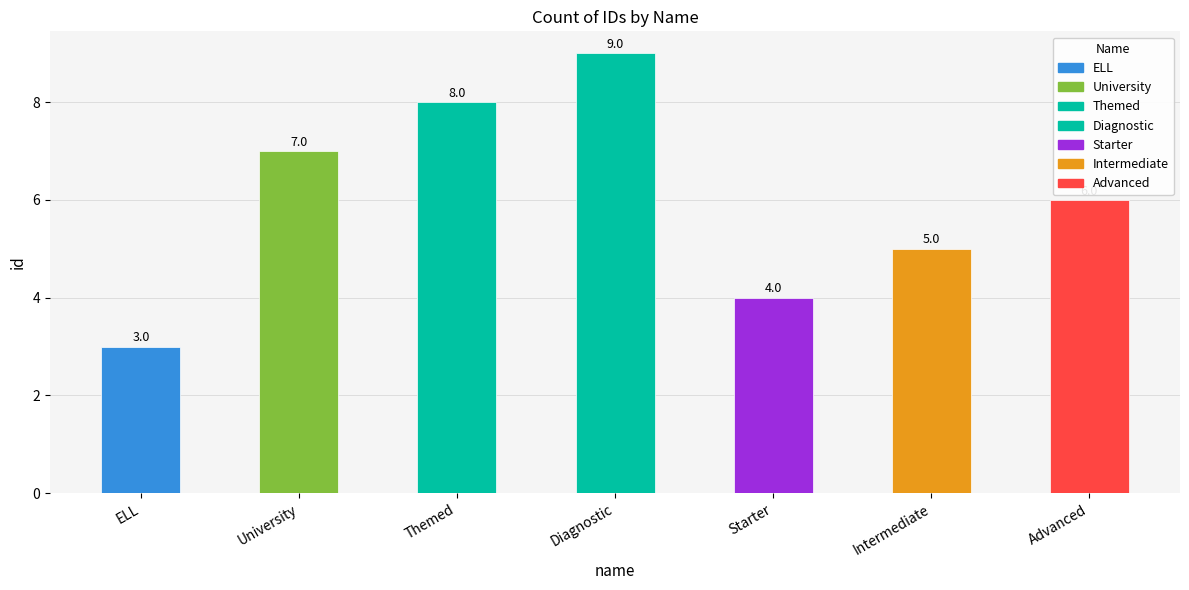

True or false: the data shows 3 at Themed.

False